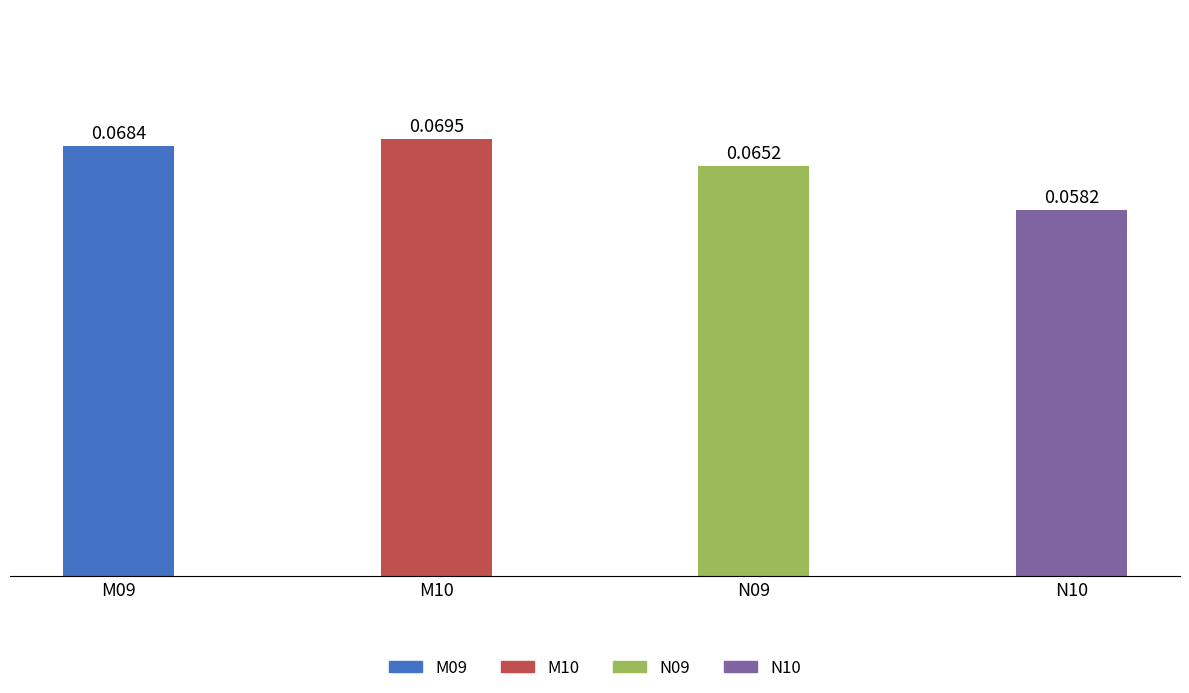

Rank the categories by value from highest to lowest.

M10, M09, N09, N10